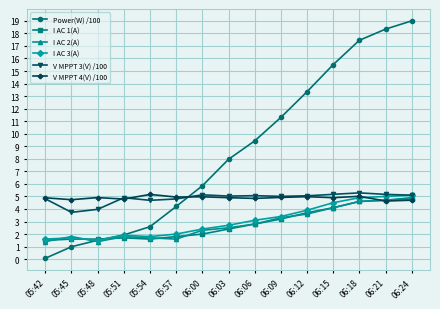

Count the number of categories in the chart.

15